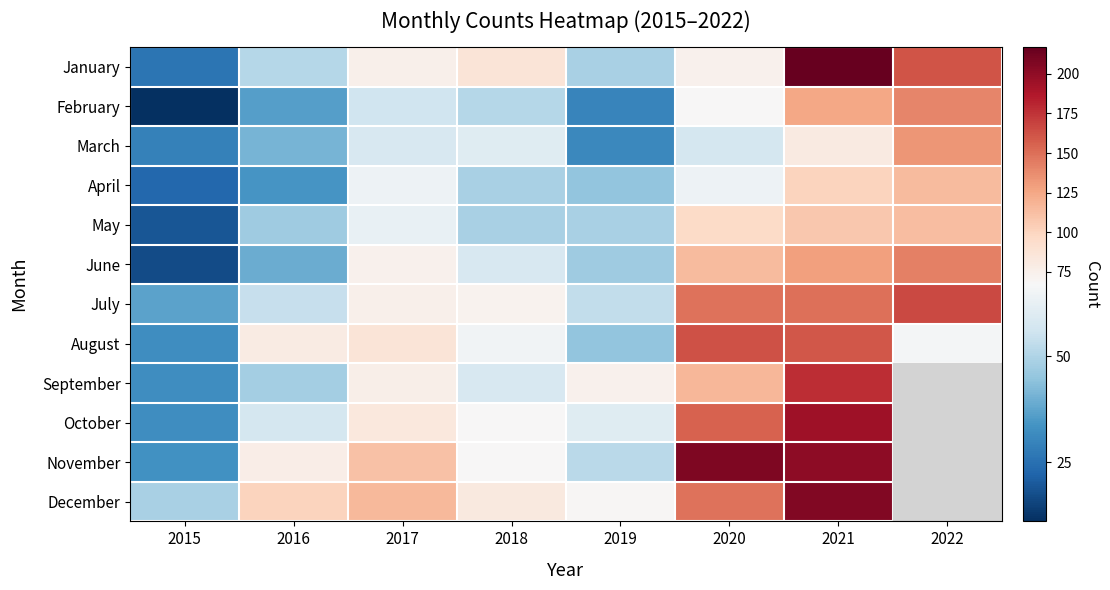

List the series in order of their peak value, lowest first.

May, April, March, February, June, August, July, September, October, December, November, January